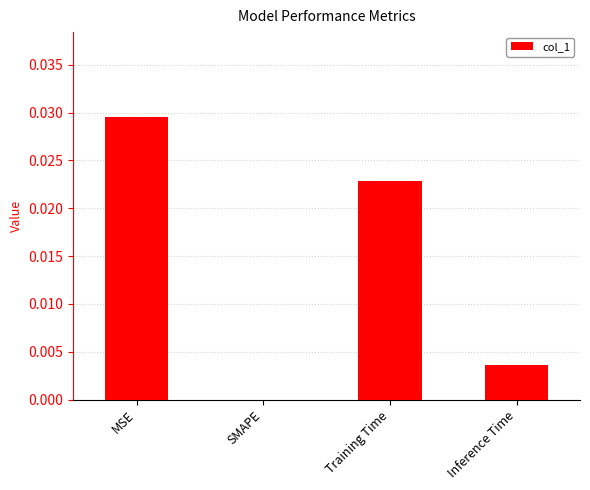

Between SMAPE and MSE, which is larger?

MSE